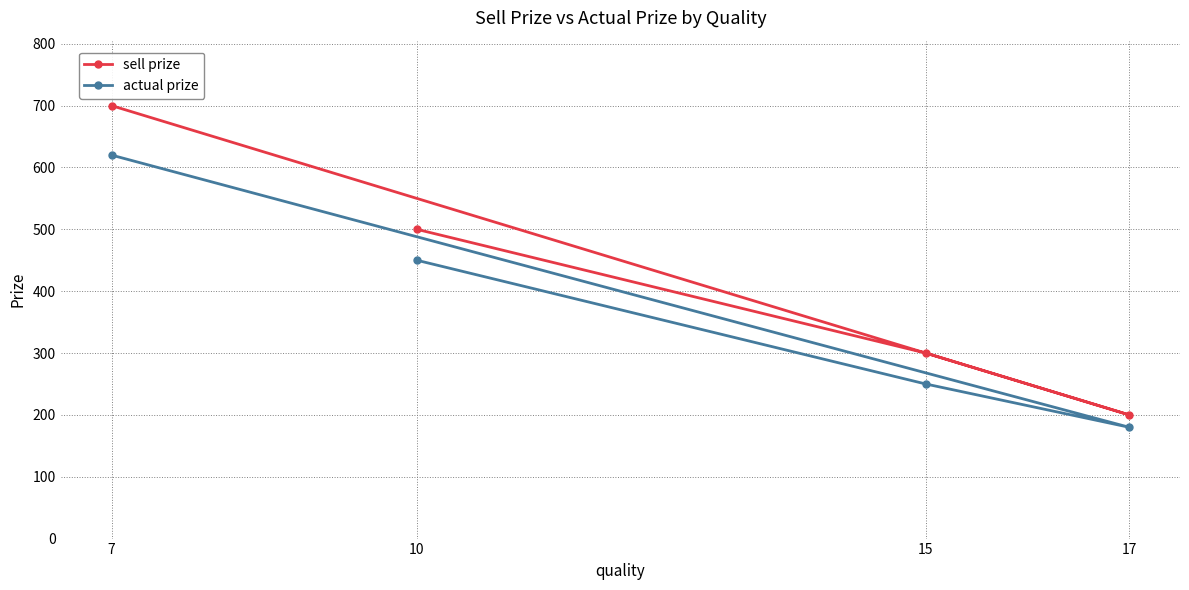

What is the approximate value of actual prize at 15, to the nearest 10?

250